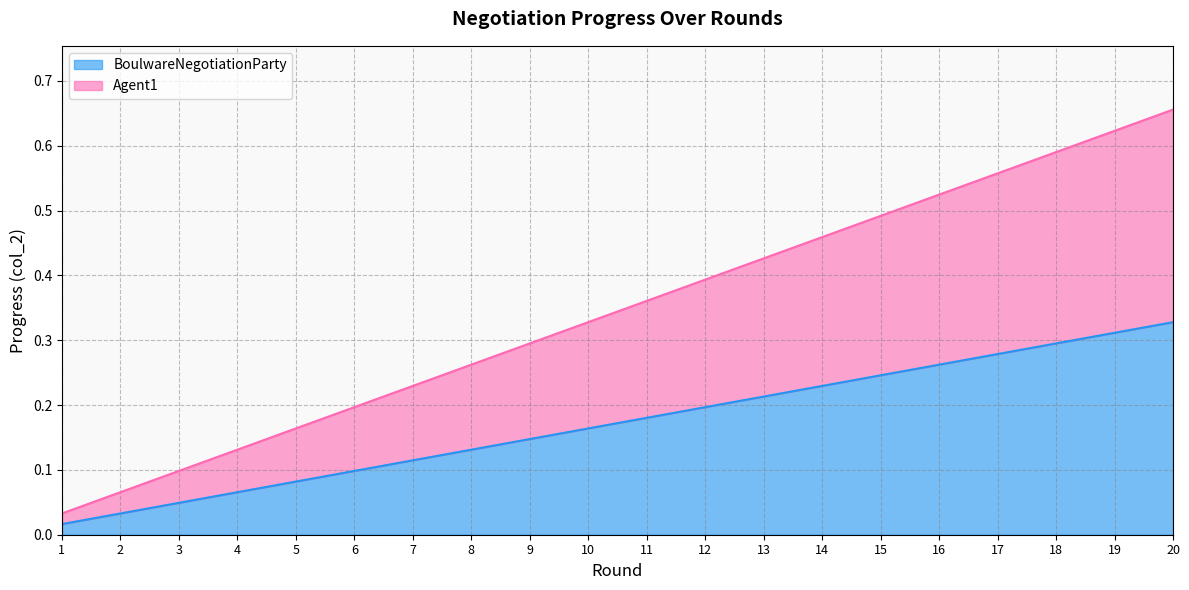

List the labels in order of Agent1 value, largest first.

20, 19, 18, 17, 16, 15, 14, 13, 12, 11, 10, 9, 8, 7, 6, 5, 4, 3, 2, 1